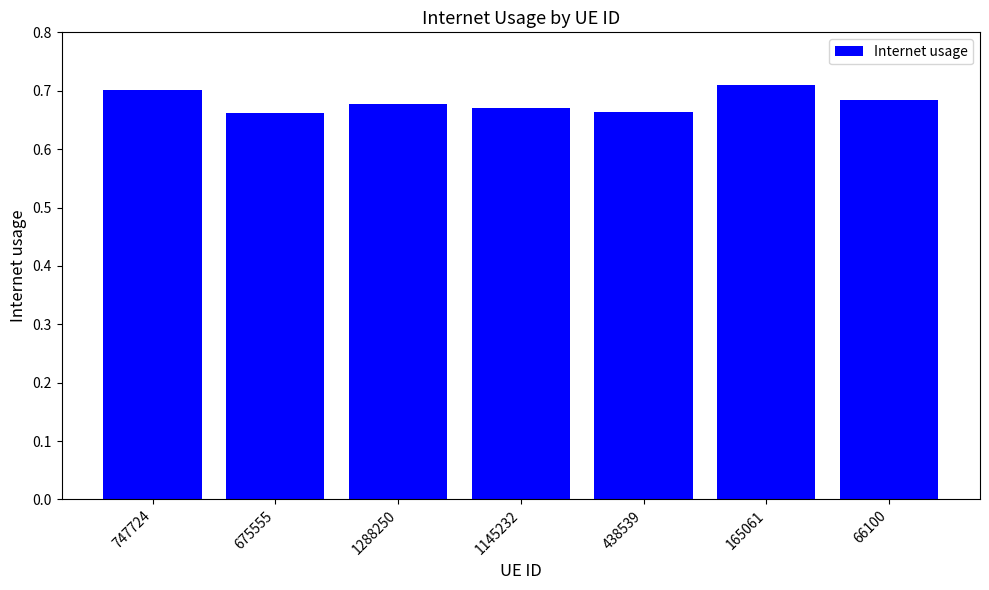

How many values are between 0 and 1?

7